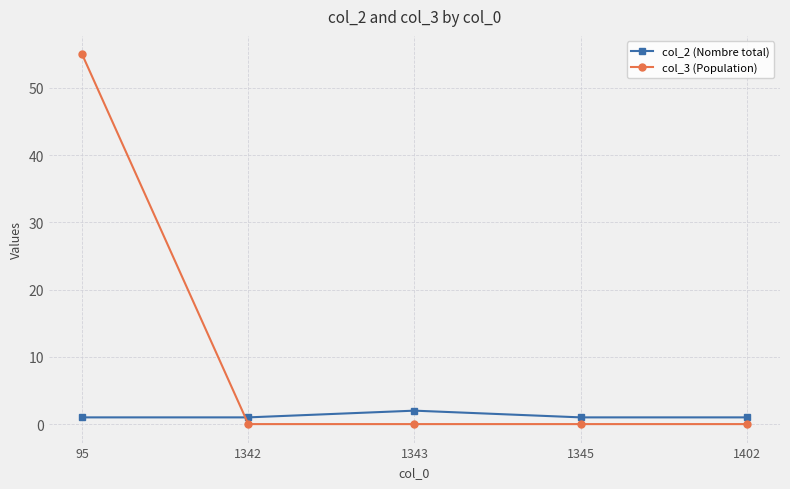

True or false: col_2 (Nombre total) and col_3 (Population) cross at least once.

True